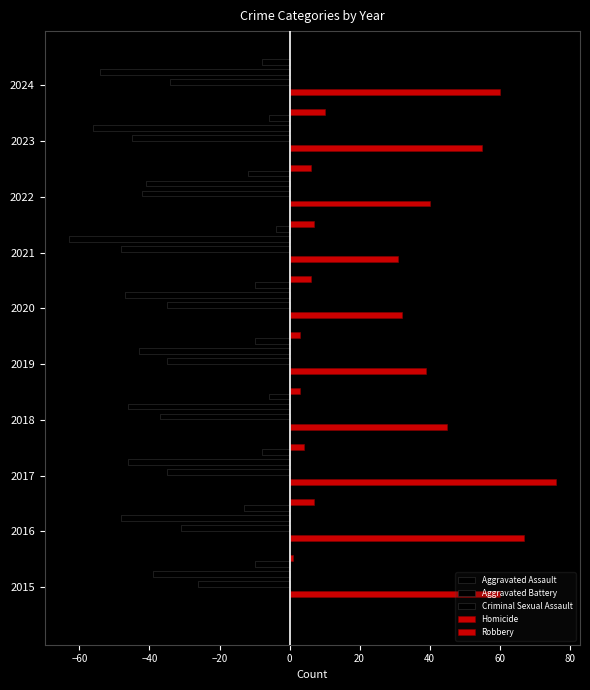

Is the value of Aggravated Assault at −80 greater than the value of Homicide at 0?

No